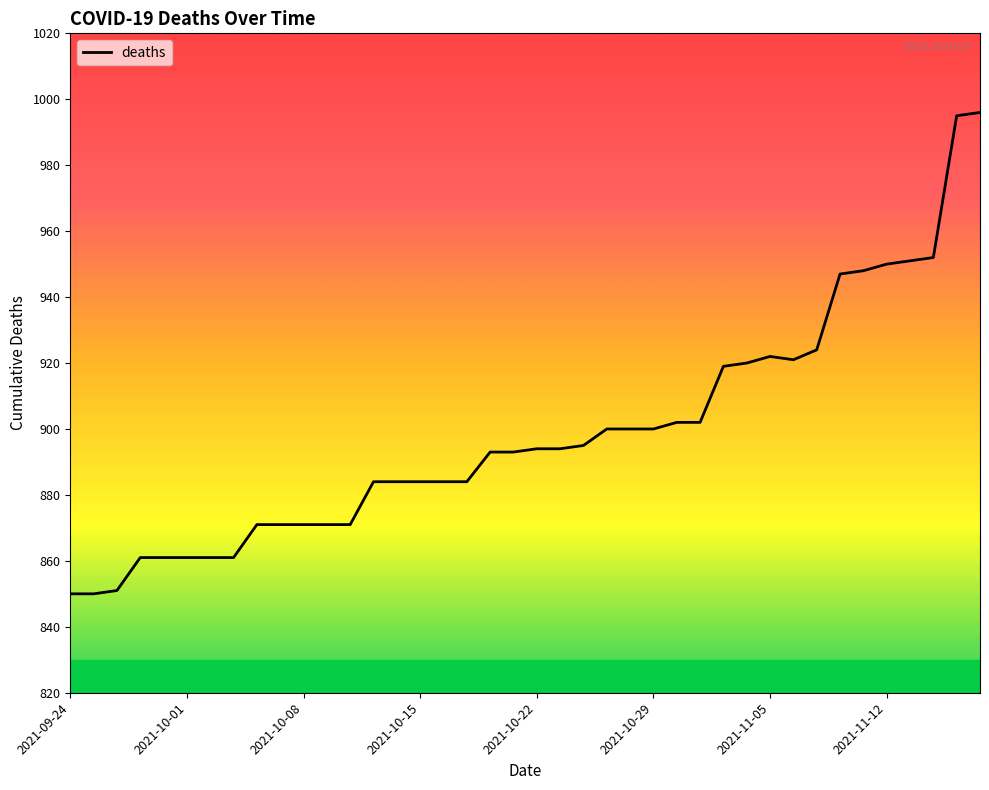

What is the maximum value shown in the chart?

996